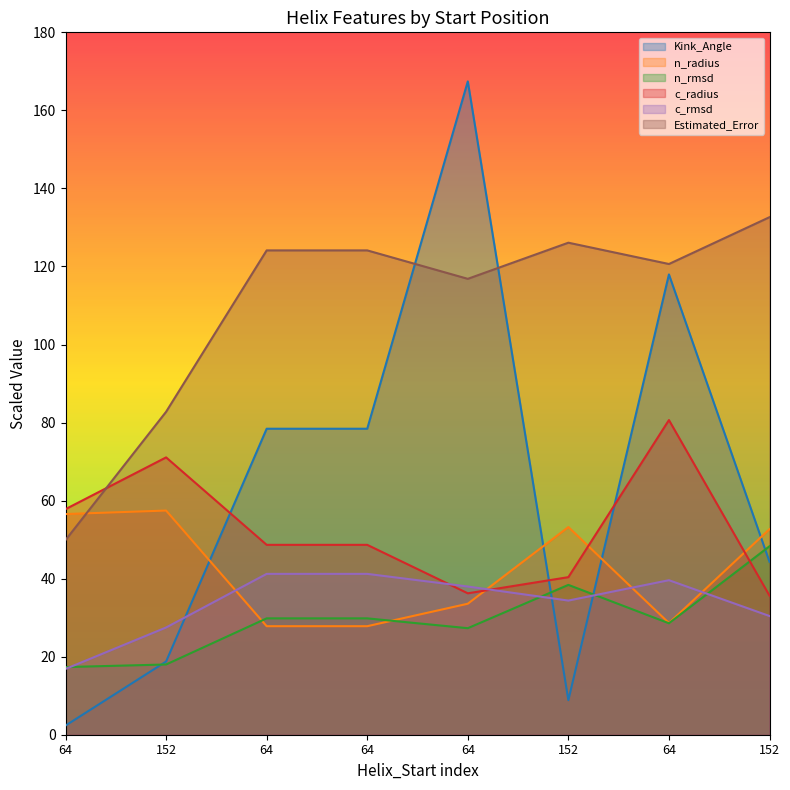

True or false: c_rmsd has a value of 63.0 at 64.

False